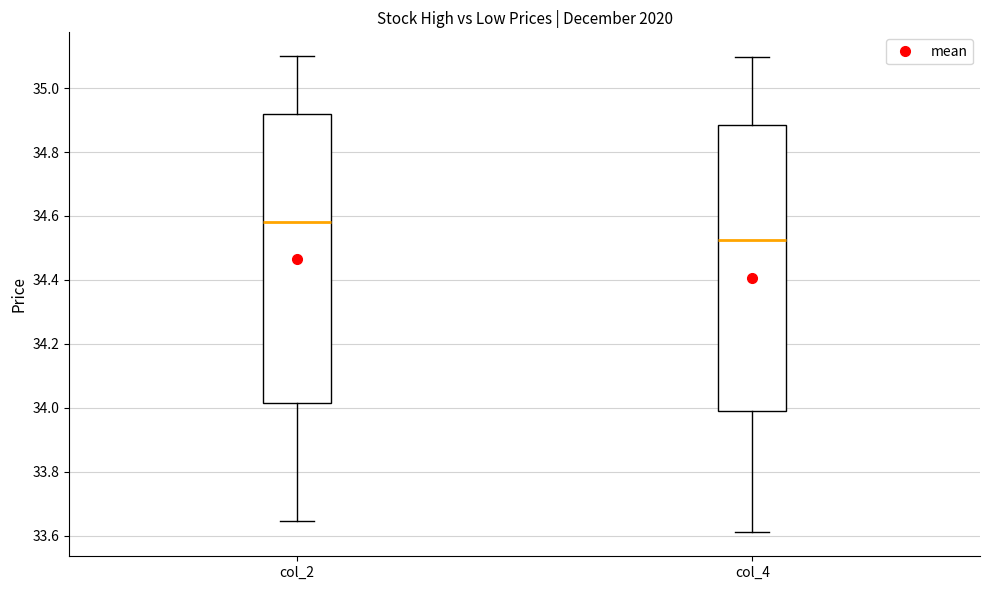

Which box has the highest median line?

col_2